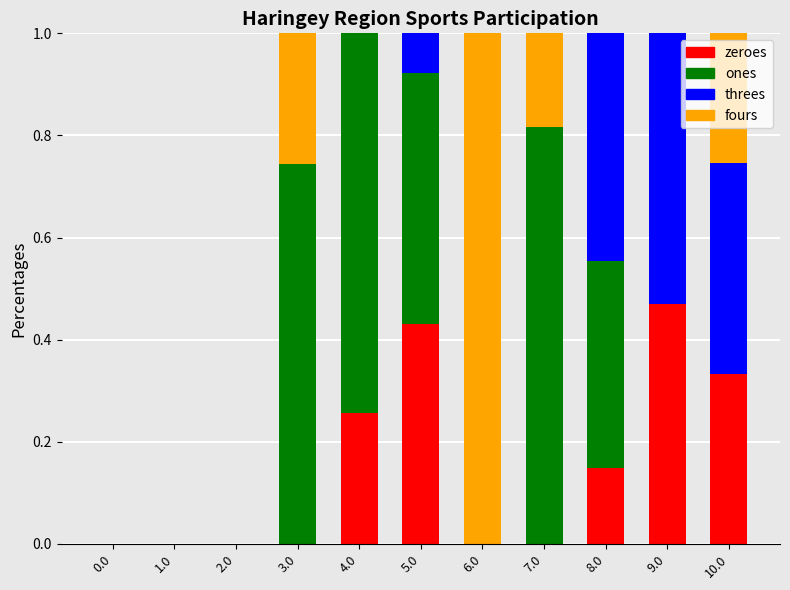

What is the total value across all series at 3.0?

1.0